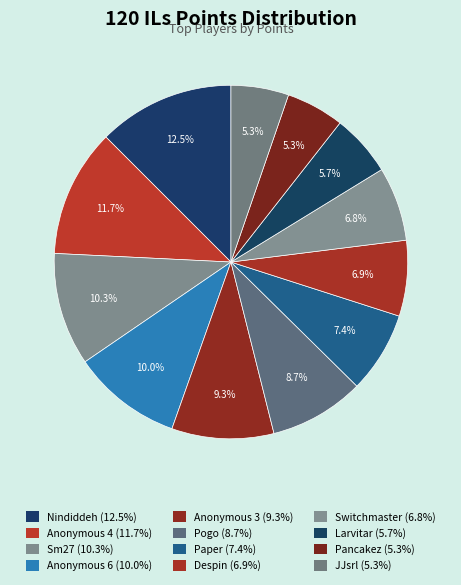

To the nearest percent, what is the average slice percentage?

8%